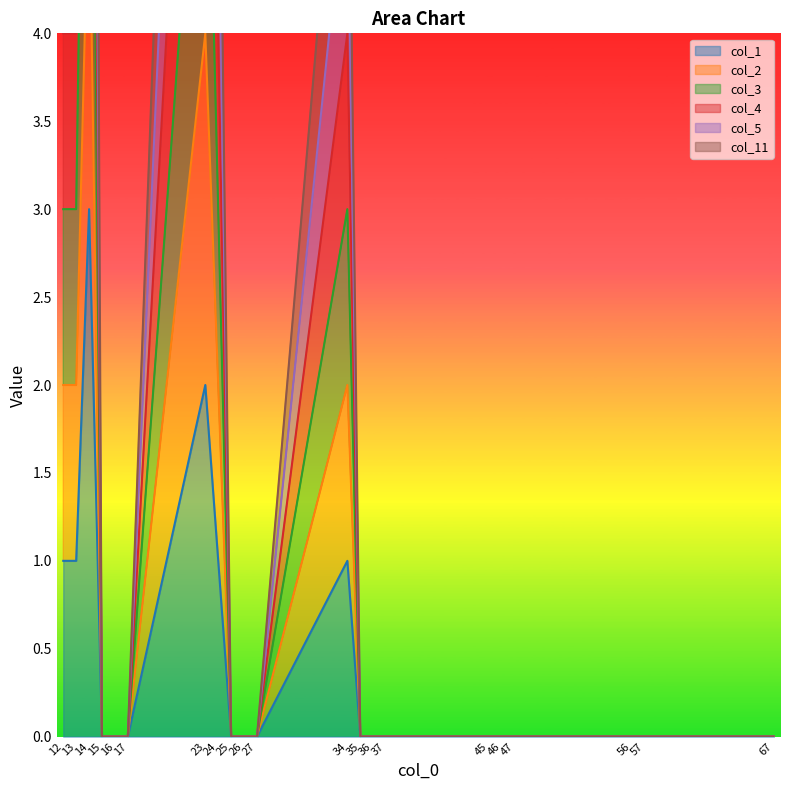

What is the average value of the col_3 series?

1